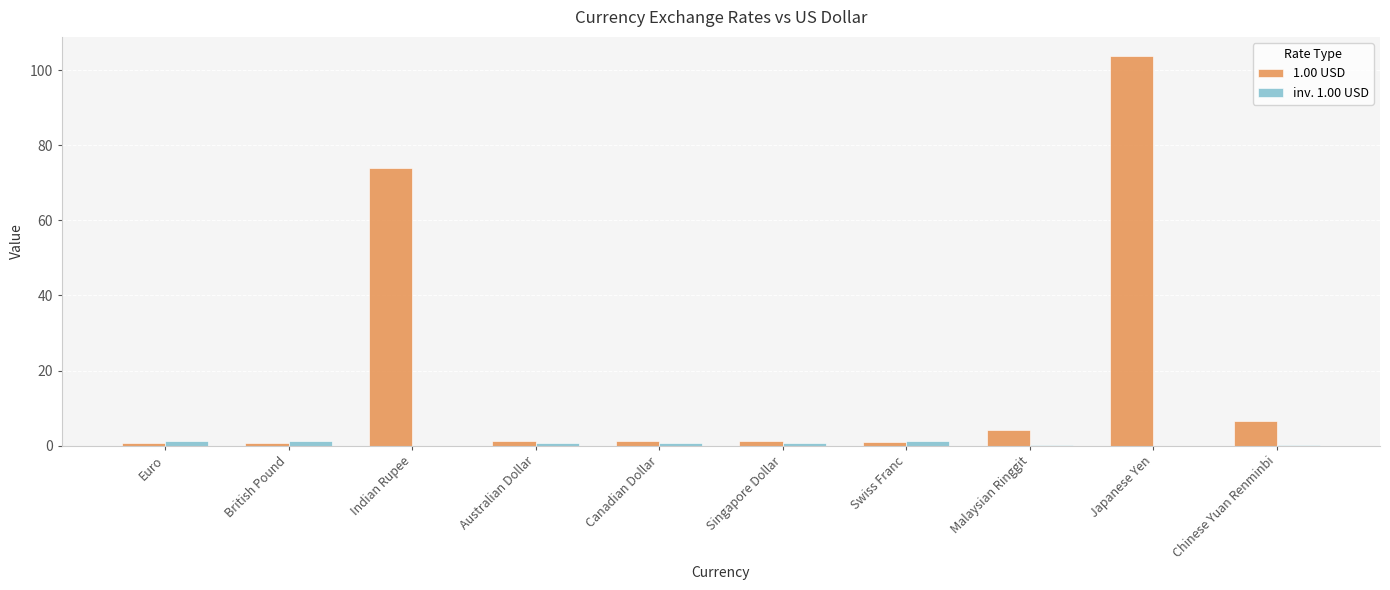

What is the greatest value displayed?

103.7